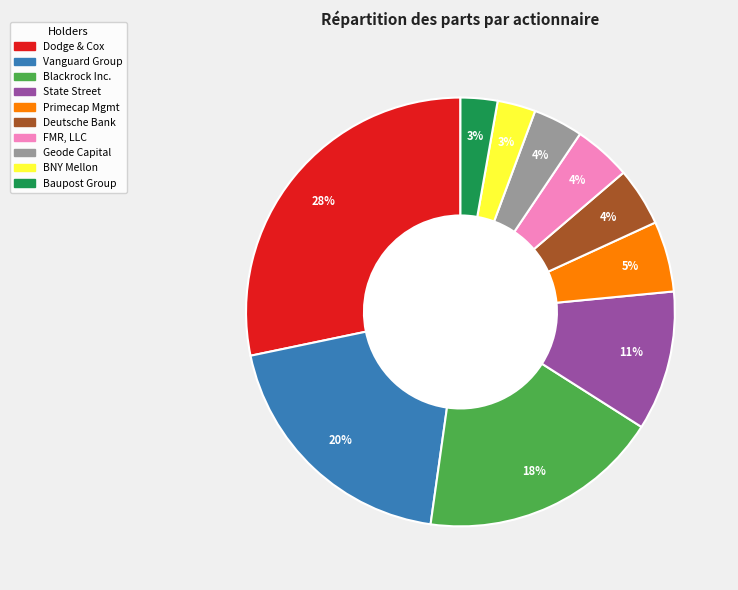

Is there any slice that represents more than half of the pie?

No